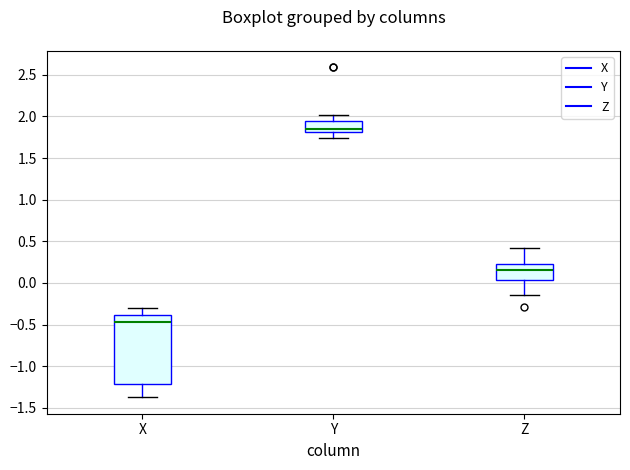

Reading left to right, read every box against the y-axis: the position of its median line, the range the box covers, and the ends of its whiskers. The values are not printed on the chart, so give them approximately, as read against the axis.

X: median -0.45, box -1.20 to -0.40, whiskers -1.35 to -0.30
Y: median 1.85, box 1.80 to 1.95, whiskers 1.75 to 2.00
Z: median 0.15, box 0.05 to 0.20, whiskers -0.15 to 0.40